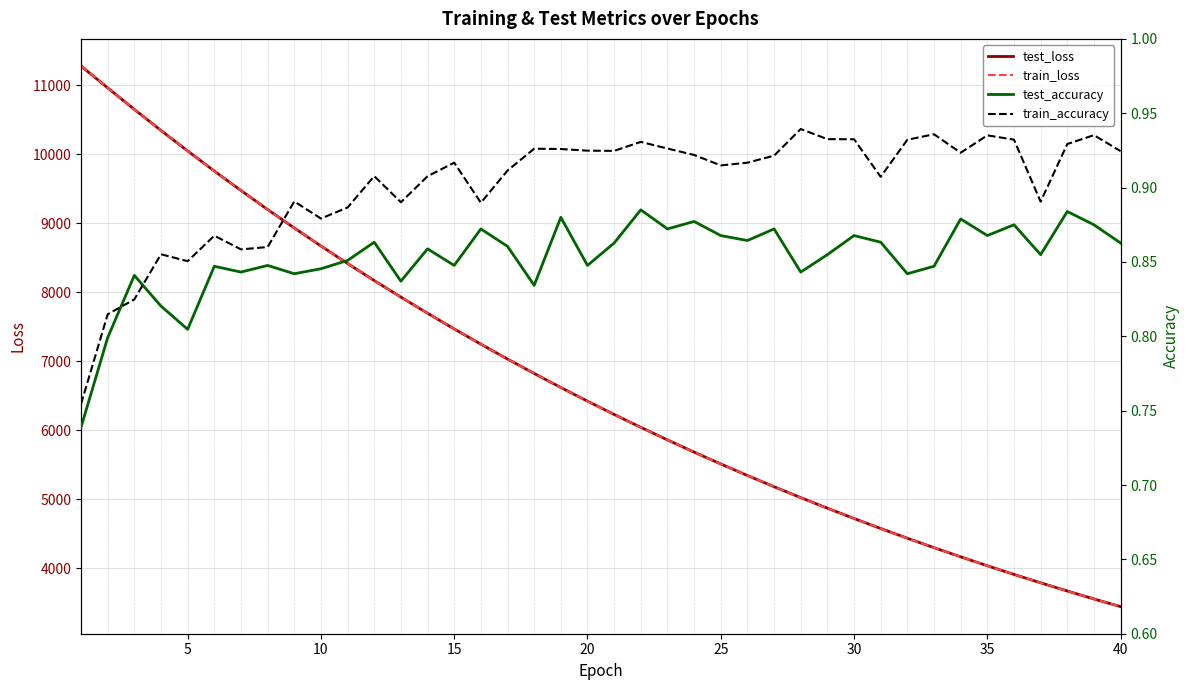

True or false: train_accuracy and train_loss cross at least once.

False